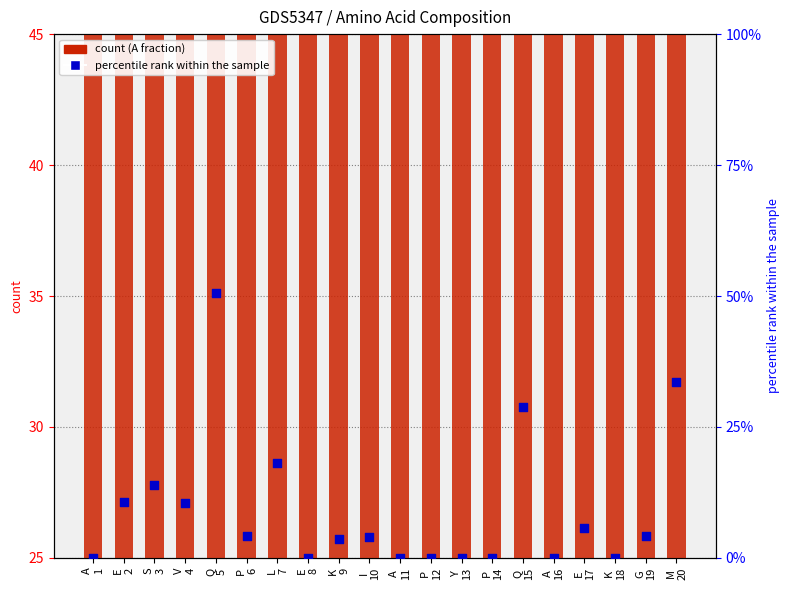

Which series has the widest spread of Y values?

Q (percentile rank)